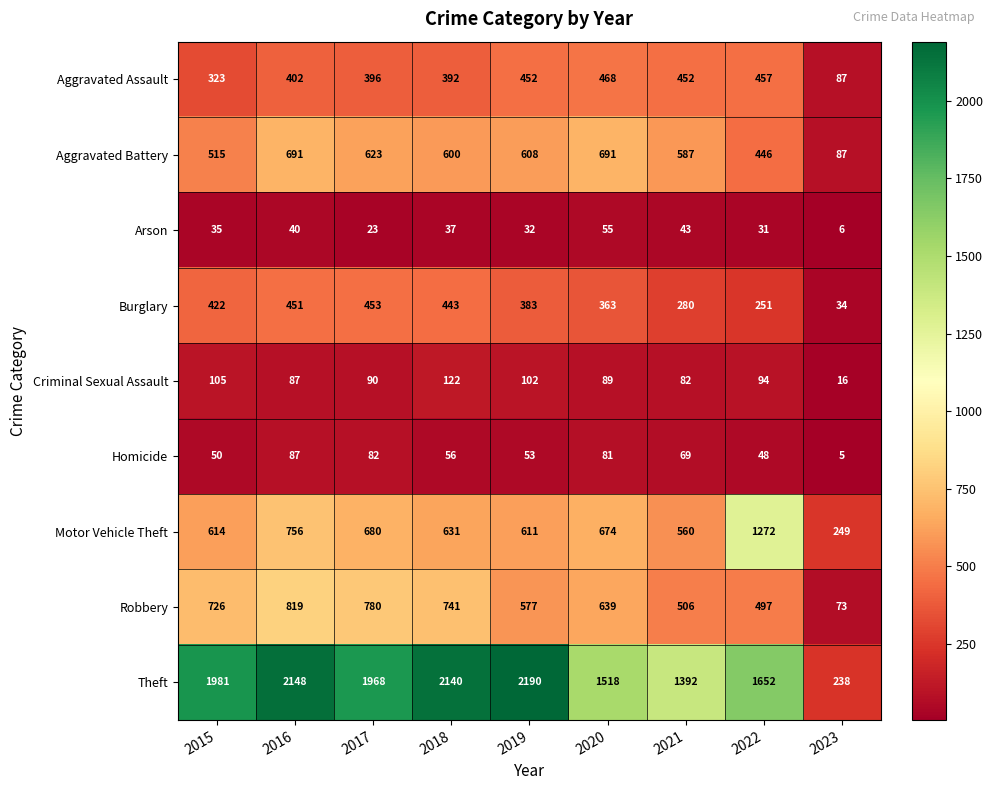

What is the approximate value of Motor Vehicle Theft at 2015, to the nearest 50?

600